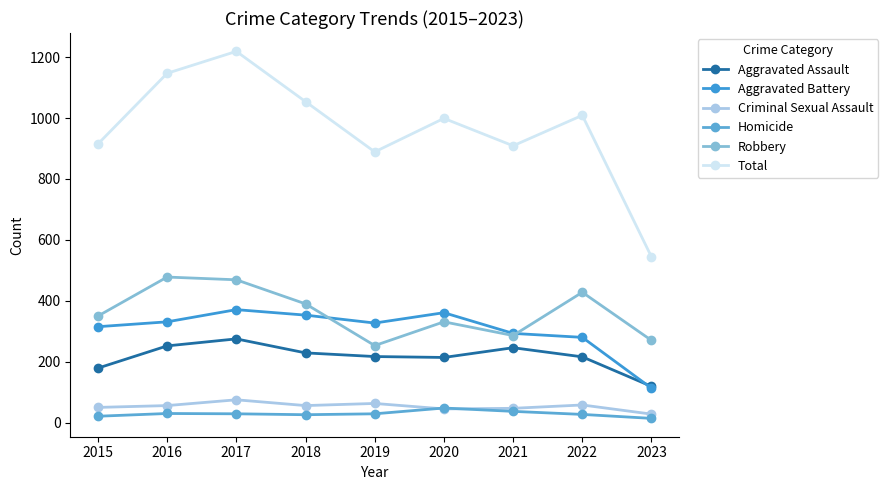

What is the lowest value of the Total series?

544